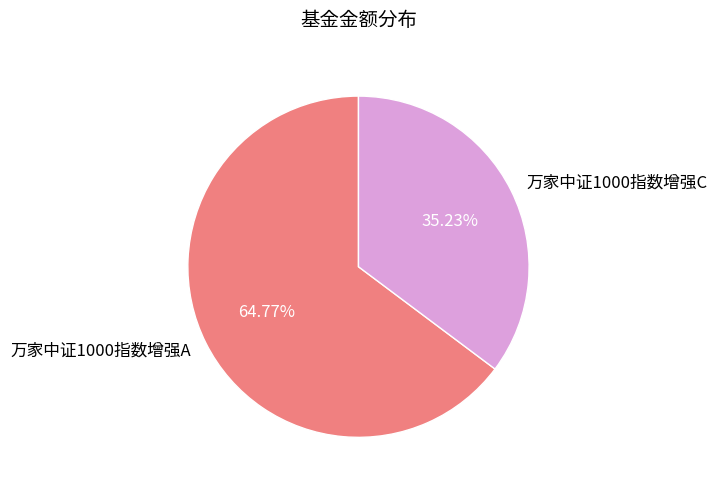

Combined, what portion of the pie is 万家中证1000指数增强A and 万家中证1000指数增强C?

100.0%